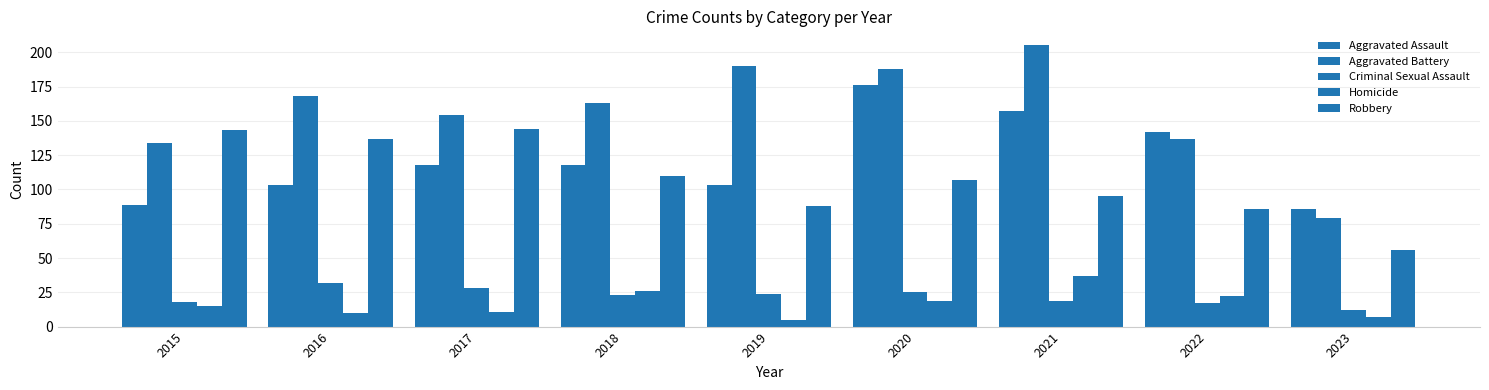

How many bars are there in each group?

5